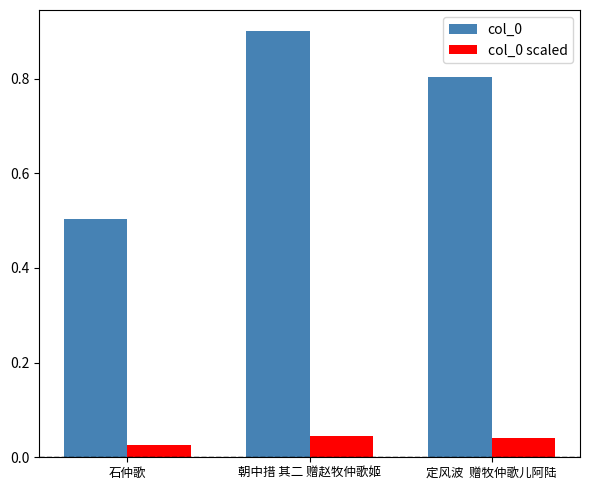

Which category has the lowest value in the col_0 series?

石仲歌